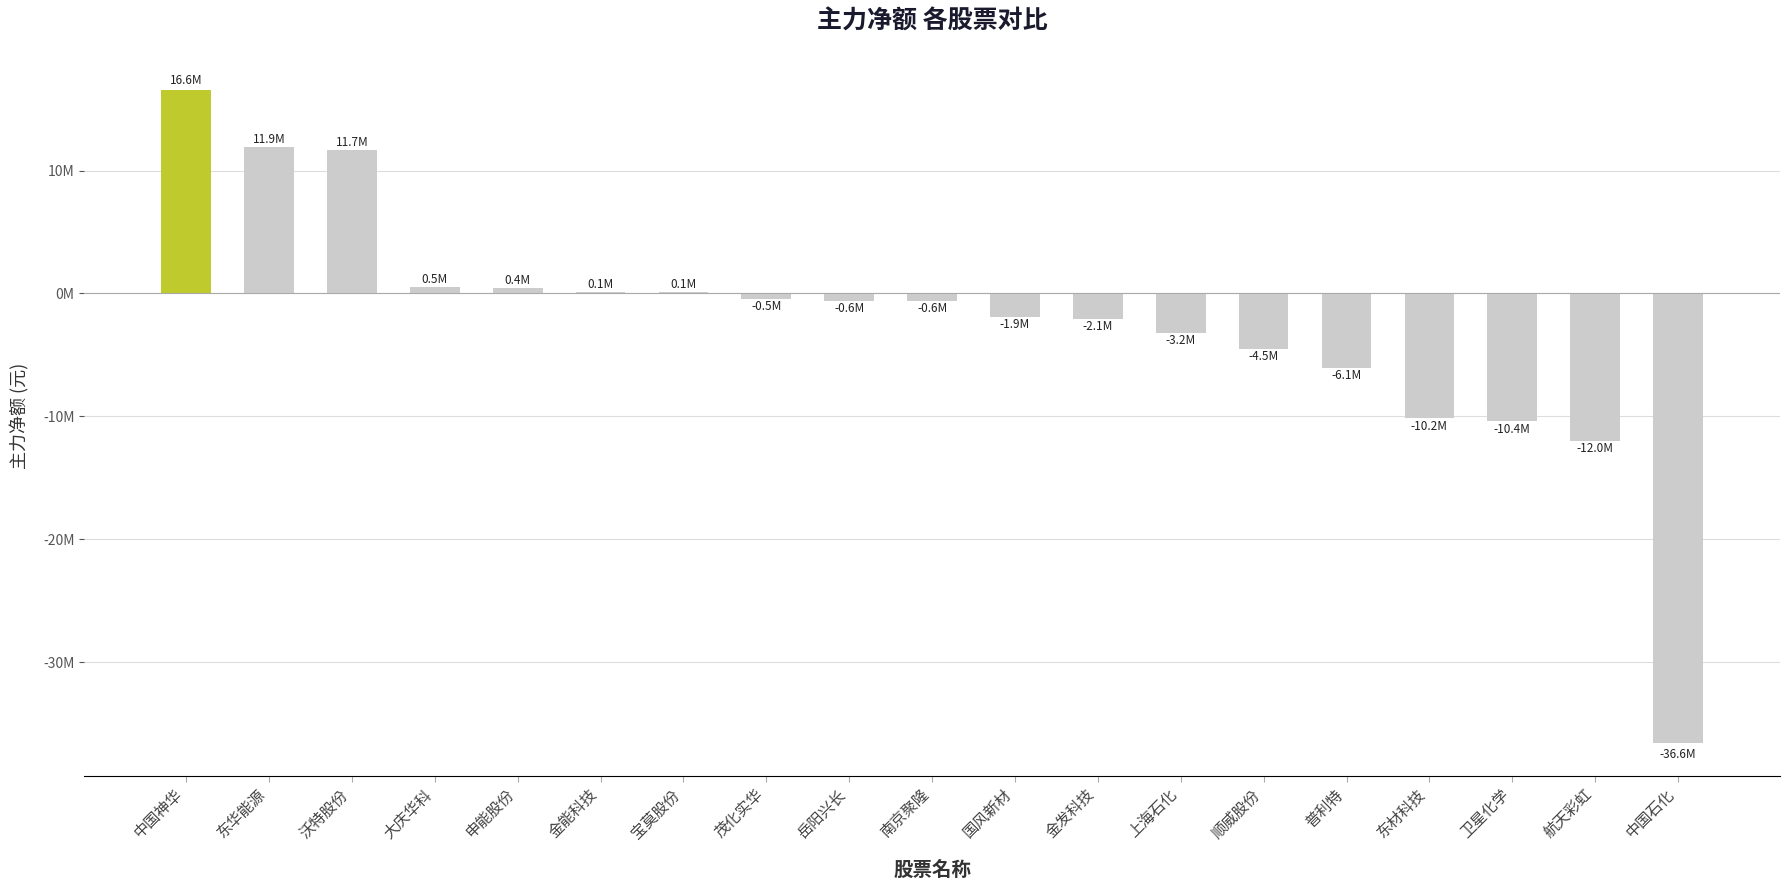

The value at 航天彩虹 is -17820913. True or false?

False